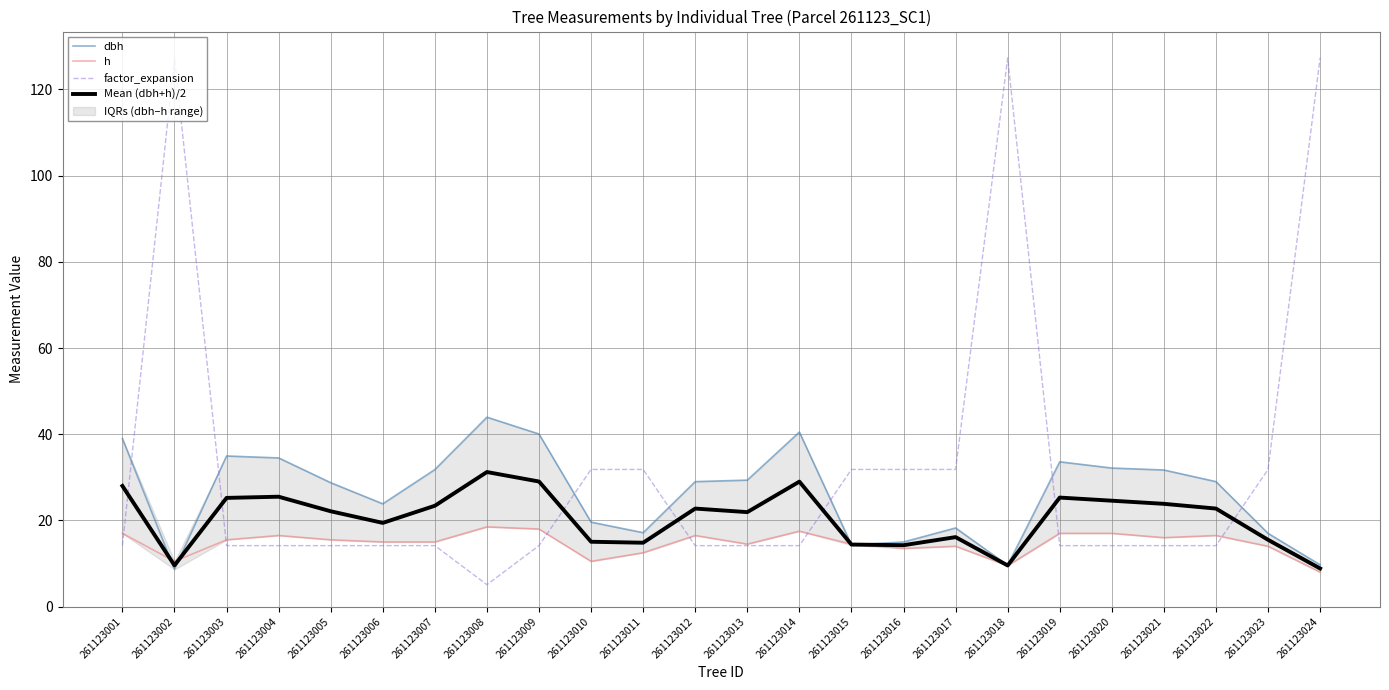

What is the value of the Mean (dbh+h)/2 point at the 6th from the left?

19.4